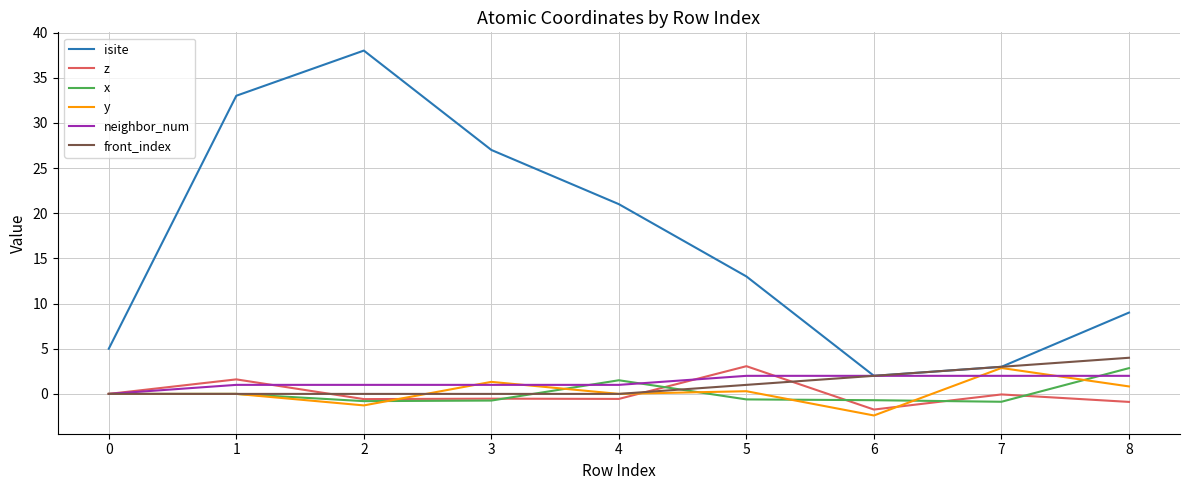

True or false: isite has a value of 9.0 at 8.

True